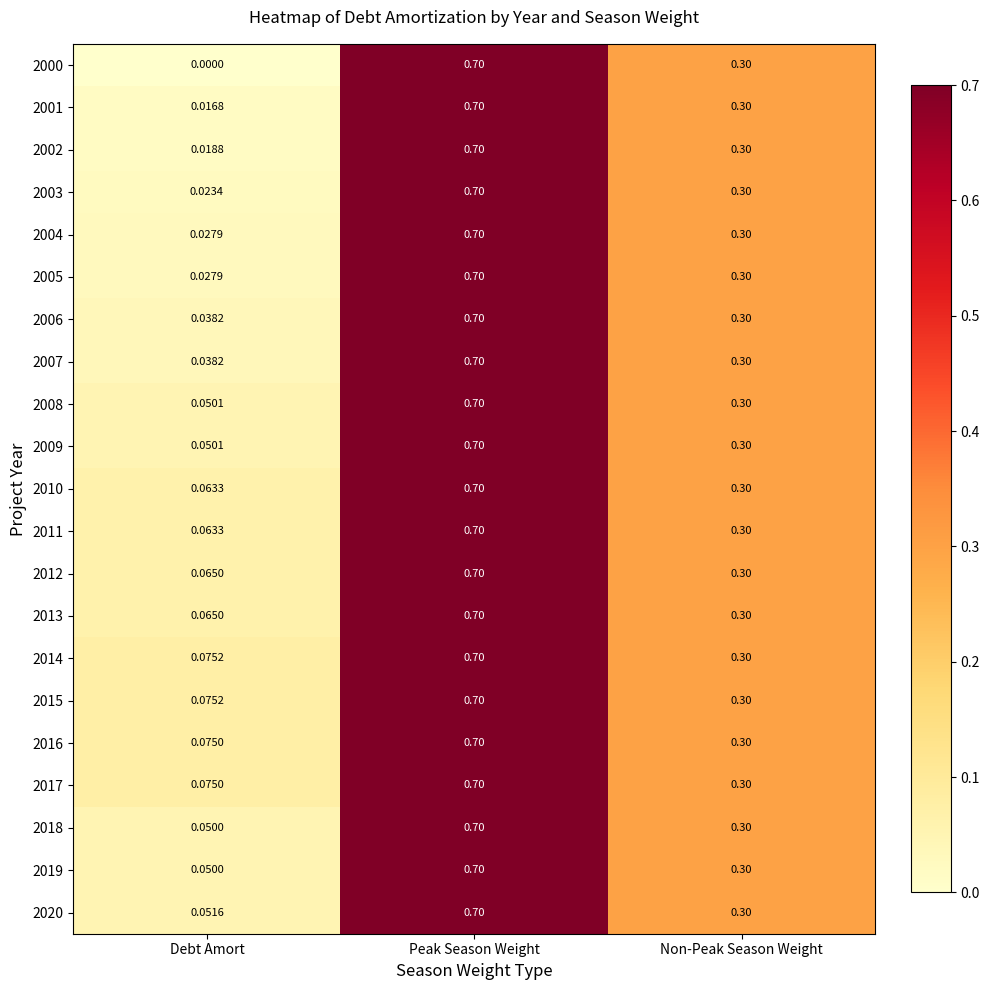

What is the maximum value shown in the chart?

0.7